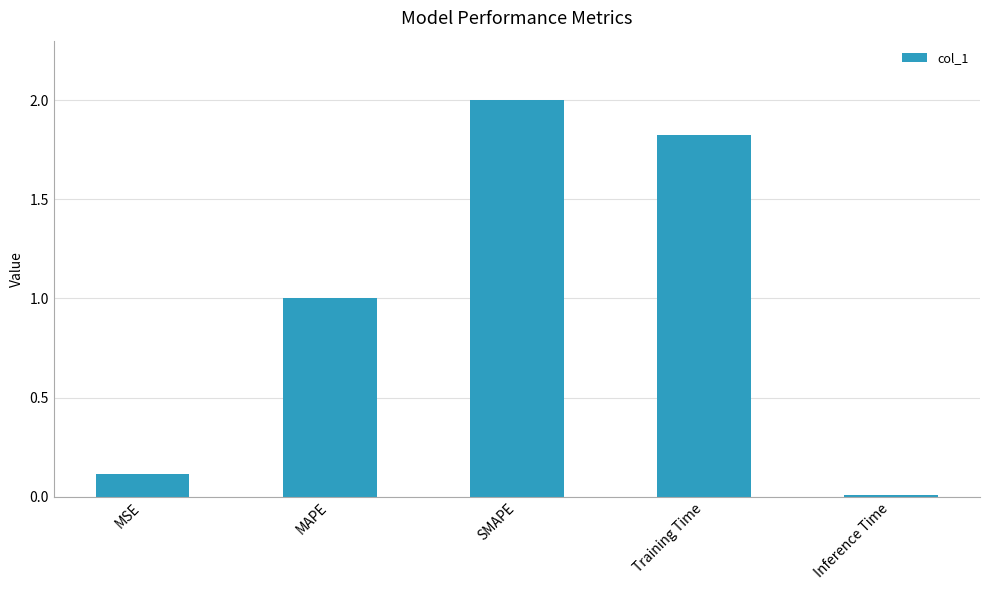

Count the number of data series in this chart.

1